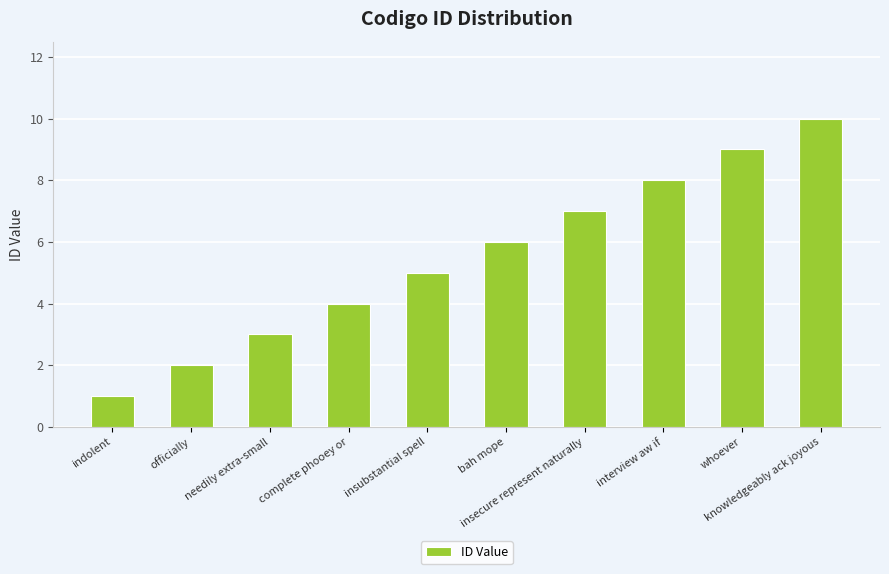

What value does the data have at bah mope?

6